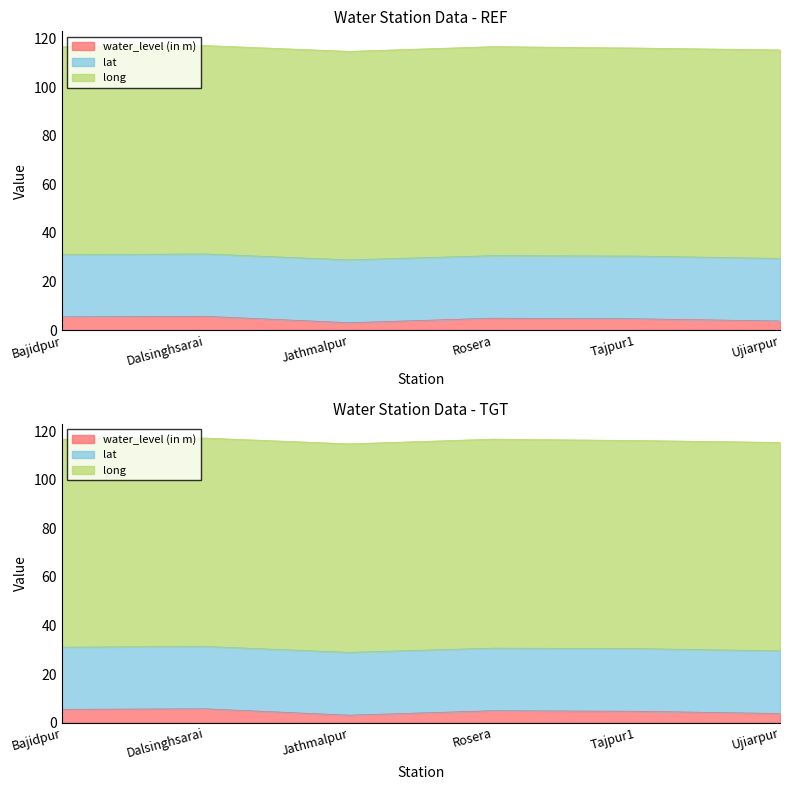

True or false: lat and long intersect in this chart.

False